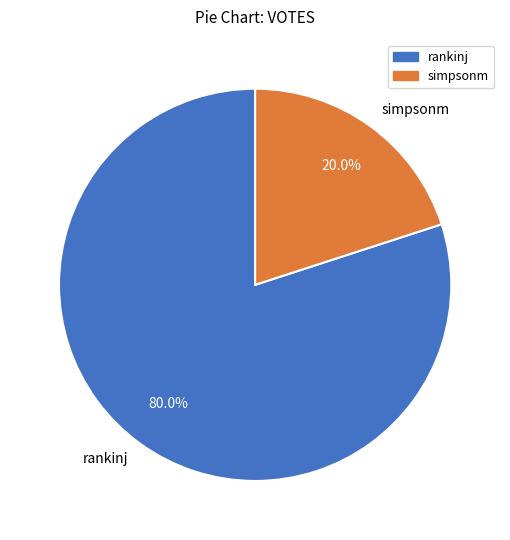

The simpsonm slice represents 30% of the pie. True or false?

False